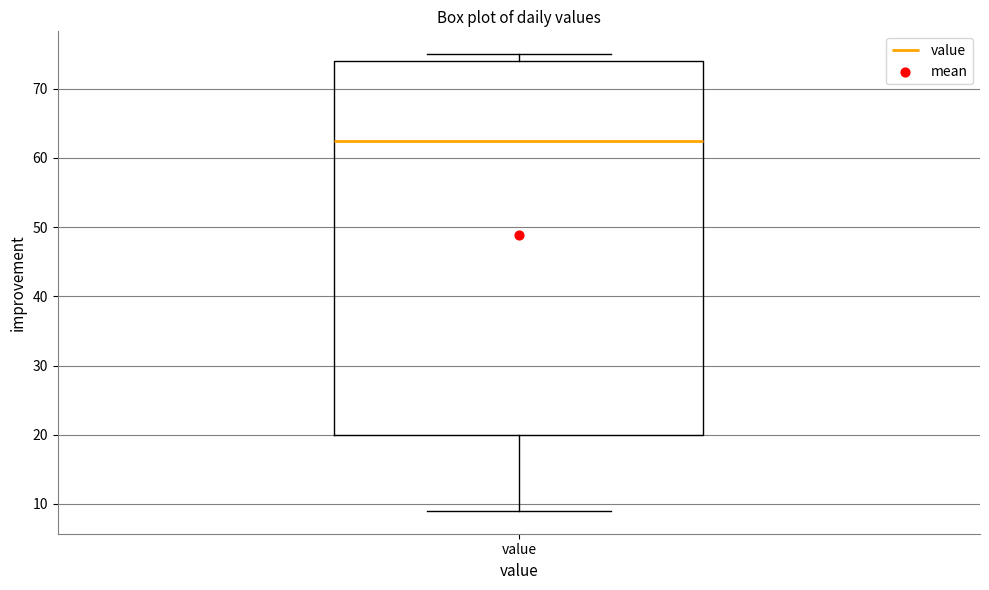

Read this box plot against the y-axis: the position of the median line, the range covered by the box, and the ends of both whiskers. The values are not printed on the chart, so give them approximately, as read against the axis.

median 63, box 20 to 74, whiskers 9 to 75